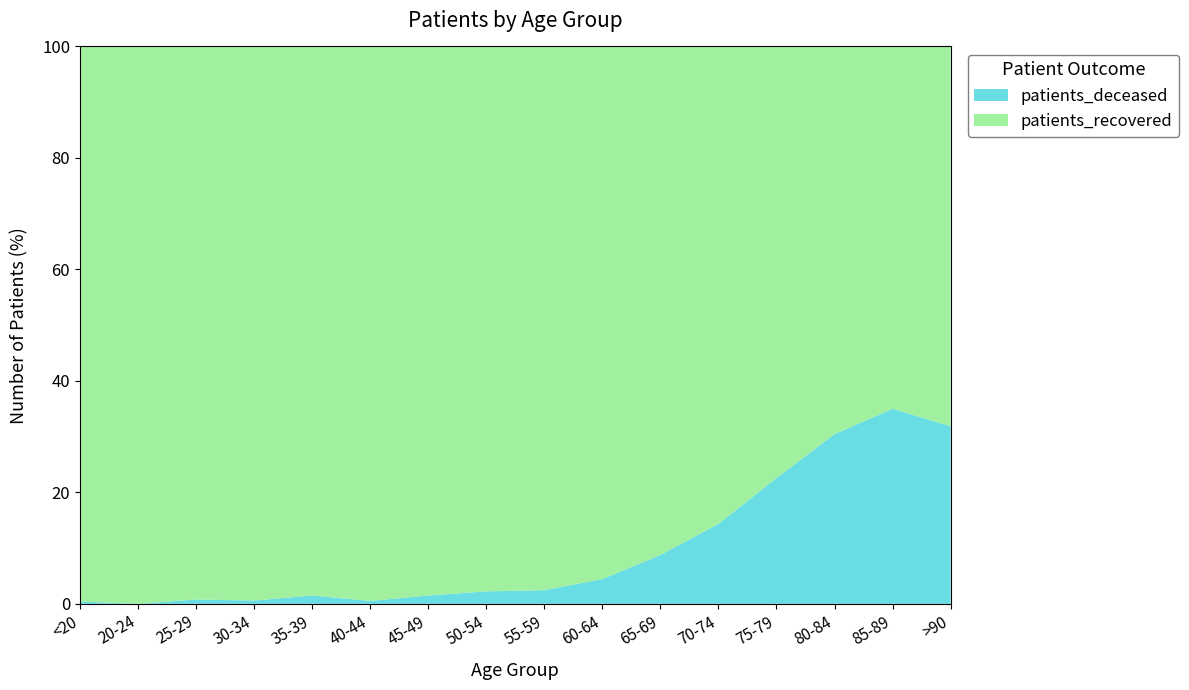

Reading left to right, extract all data points from this chart.

patients_deceased: <20=3	20-24=0	25-29=3	30-34=3	35-39=9	40-44=4	45-49=19	50-54=45	55-59=60	60-64=121	65-69=246	70-74=517	75-79=876	80-84=1084	85-89=854	>90=319
patients_recovered: <20=704	20-24=215	25-29=378	30-34=500	35-39=591	40-44=762	45-49=1254	50-54=1960	55-59=2390	60-64=2603	65-69=2561	70-74=3085	75-79=3005	80-84=2476	85-89=1586	>90=682